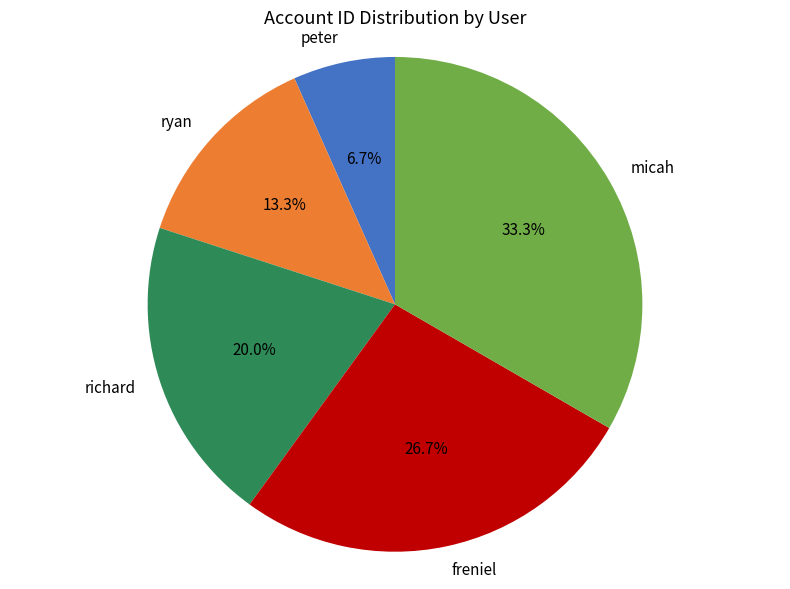

Which category has the biggest portion of the pie?

micah